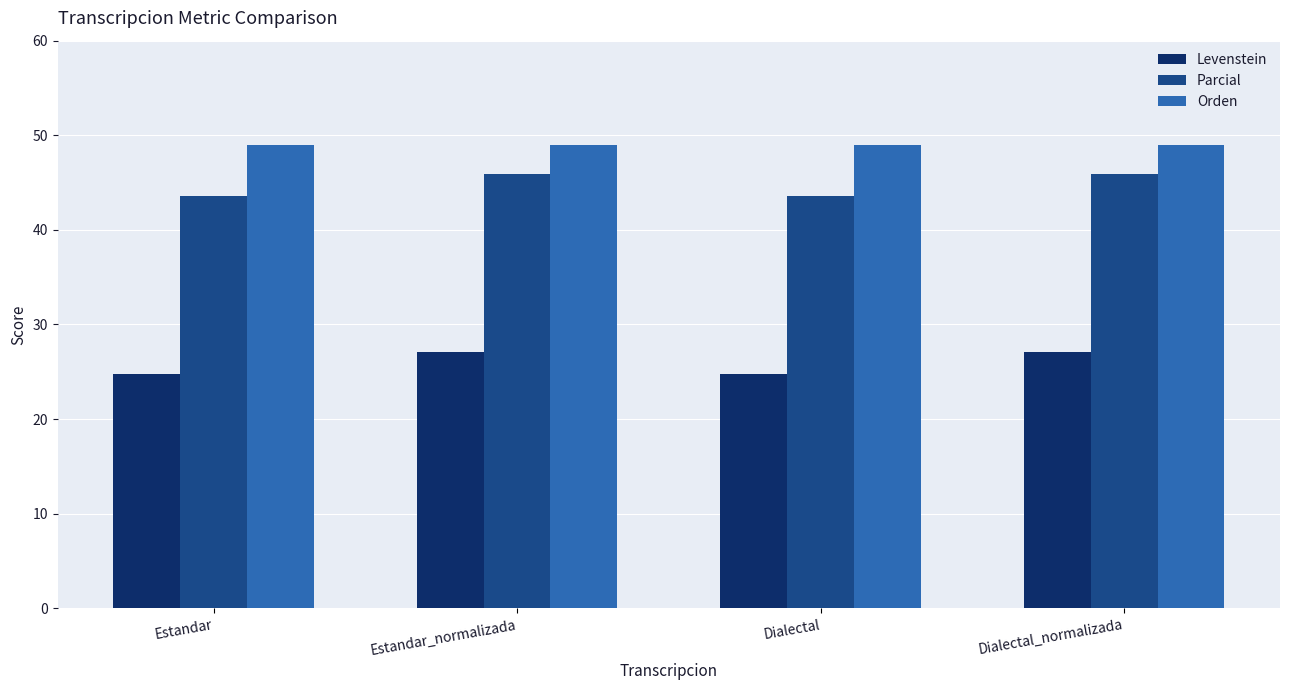

What is the label of the 4th bar from the left?

Dialectal_normalizada